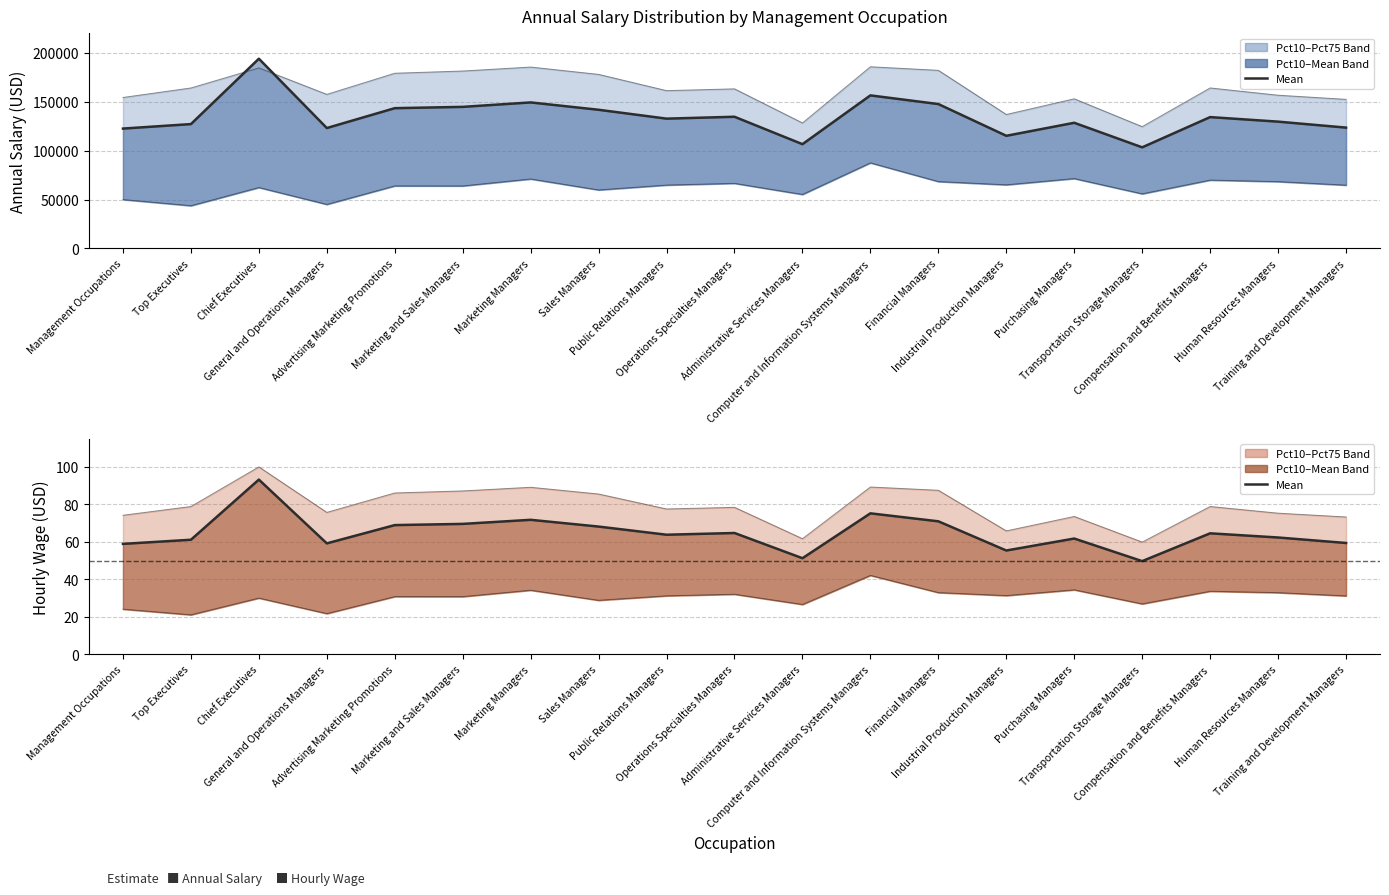

Which category has the lowest value in the Annual mean salary series?

Transportation Storage Managers